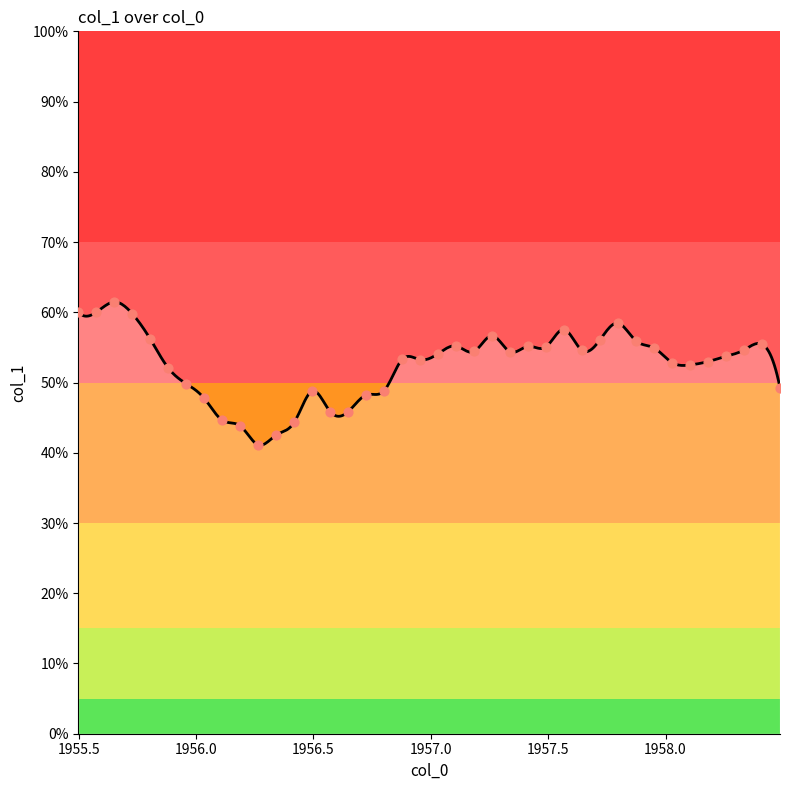

Between 1958.02722603 and 1957.56695205, which is larger?

1957.56695205